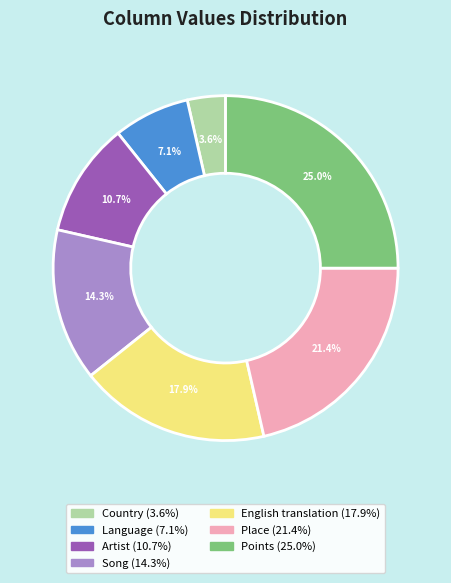

Is Artist the majority of the pie?

No